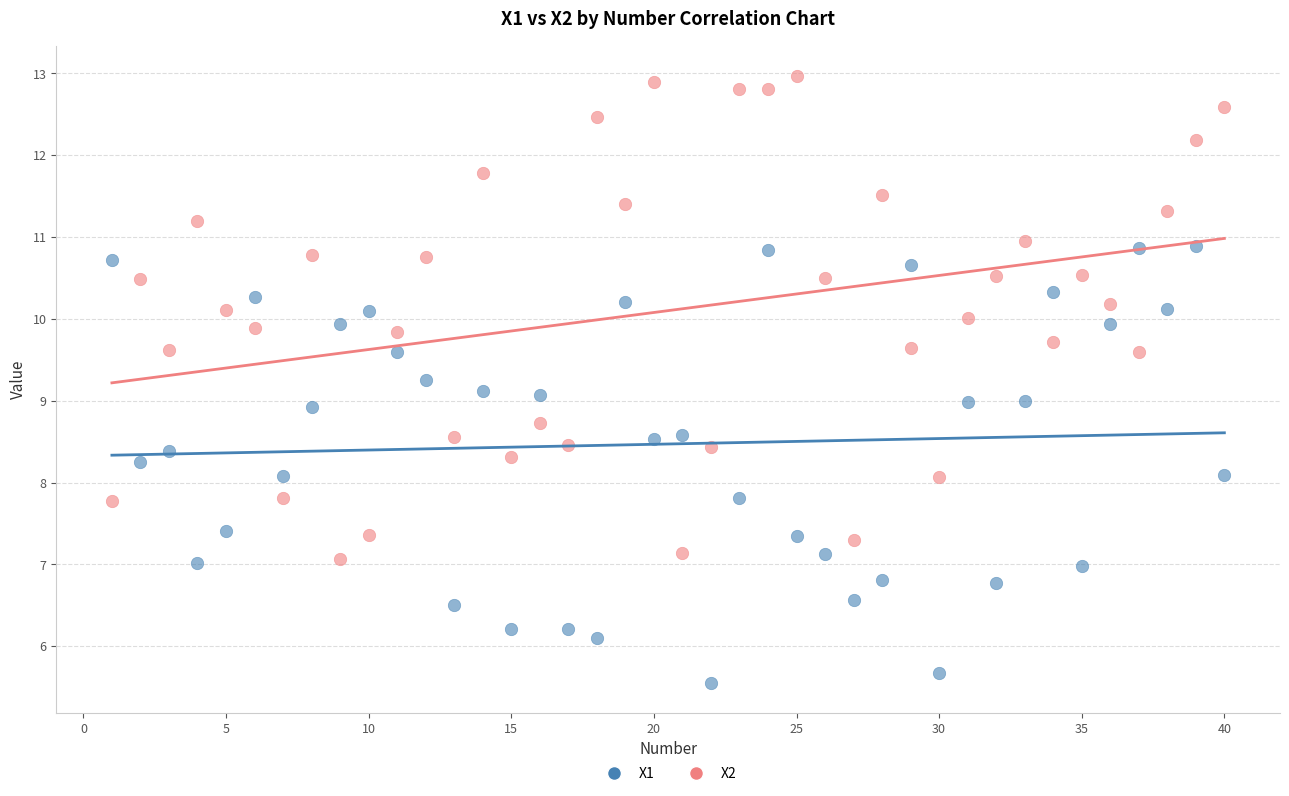

Which series reaches the minimum Y coordinate?

X1